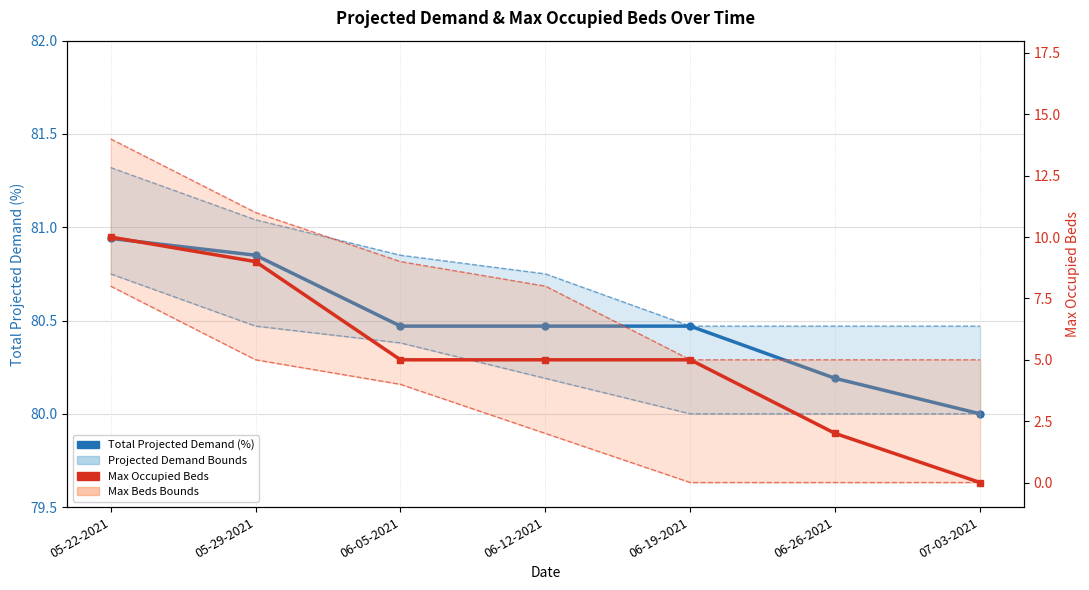

List the labels in order of Max Beds Bounds value, largest first.

05-22-2021, 05-29-2021, 06-05-2021, 06-12-2021, 06-19-2021, 06-26-2021, 07-03-2021